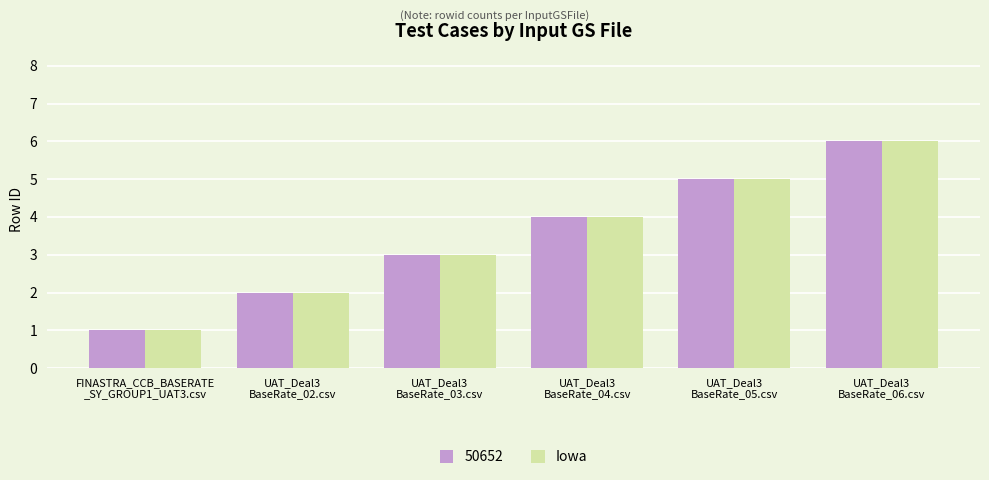

Are the bars grouped side by side (vs. stacked)?

Yes